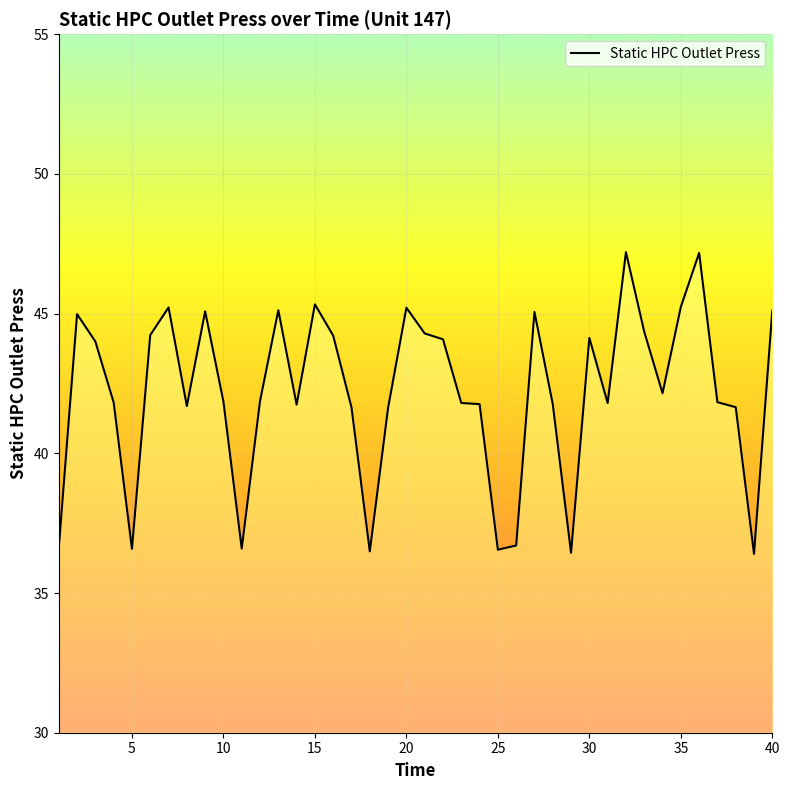

What is the difference between the maximum and minimum values?

10.8